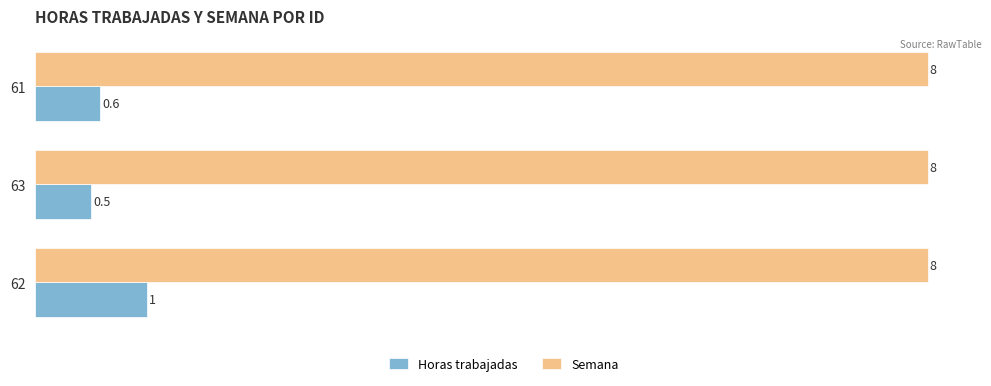

Rank the series by their maximum value, from highest to lowest.

Semana, Horas trabajadas